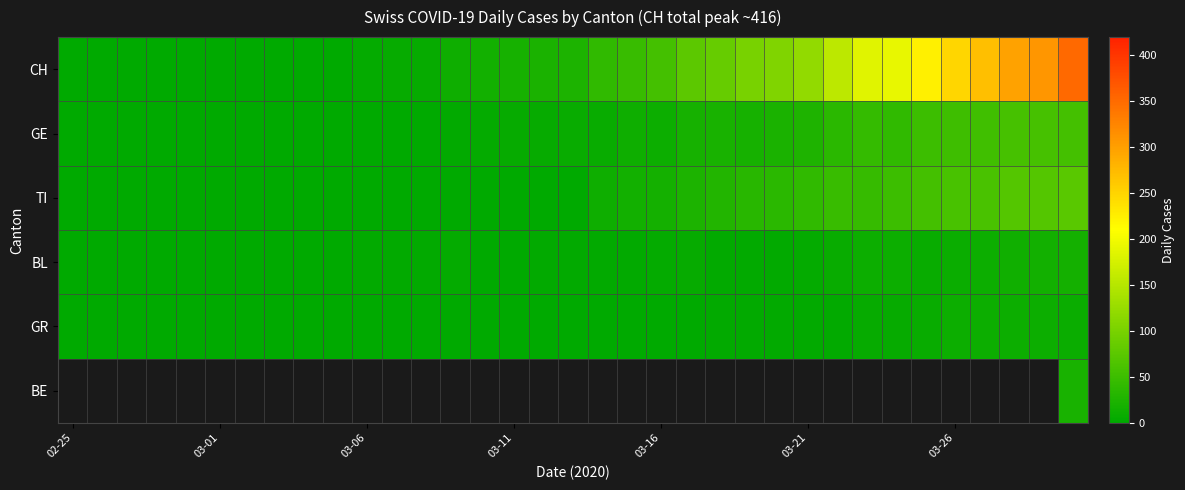

At which category is the sum across all series the highest?

34